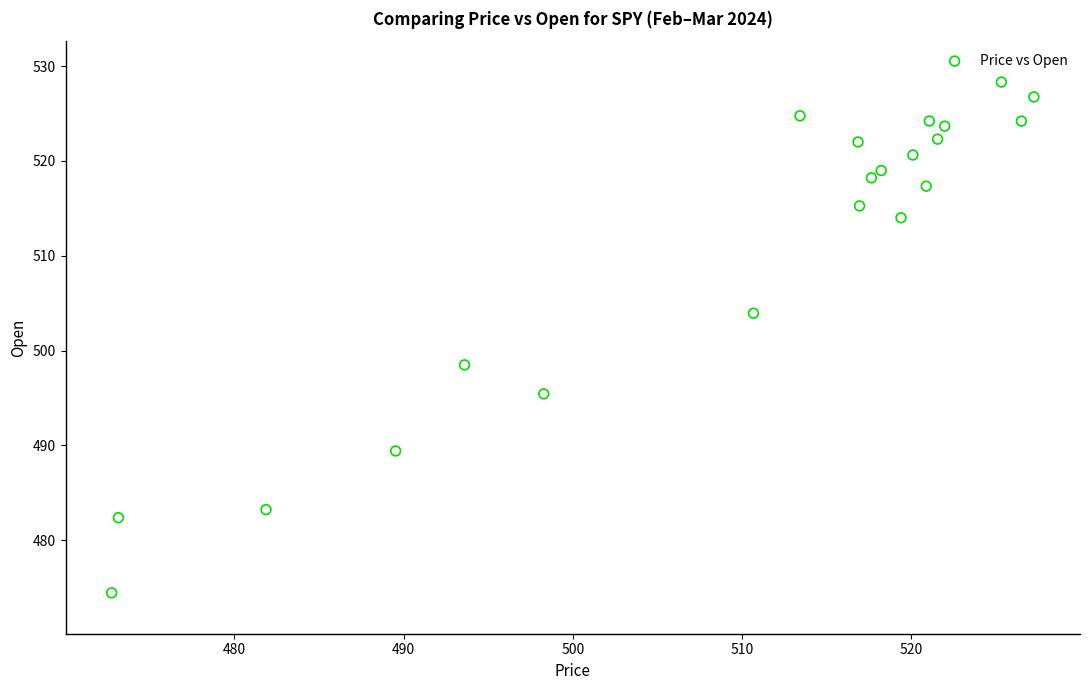

What is the range of Y values (max minus min)?

53.9